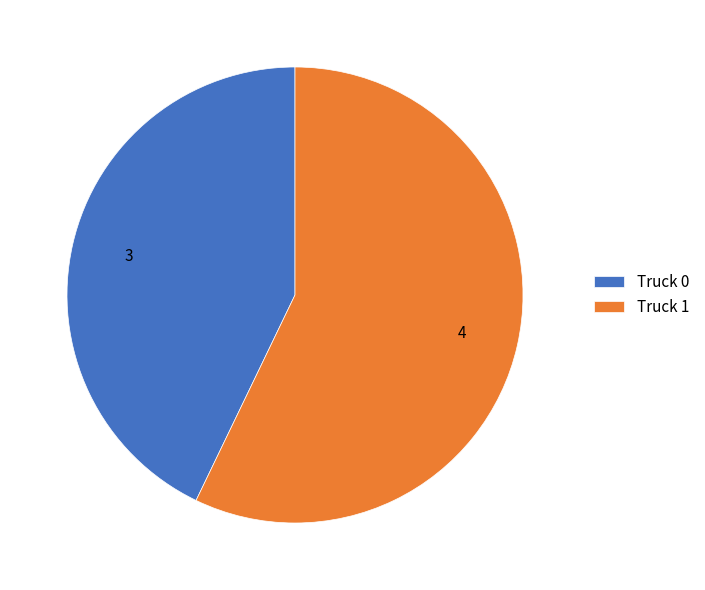

Which category has the biggest portion of the pie?

Truck 1